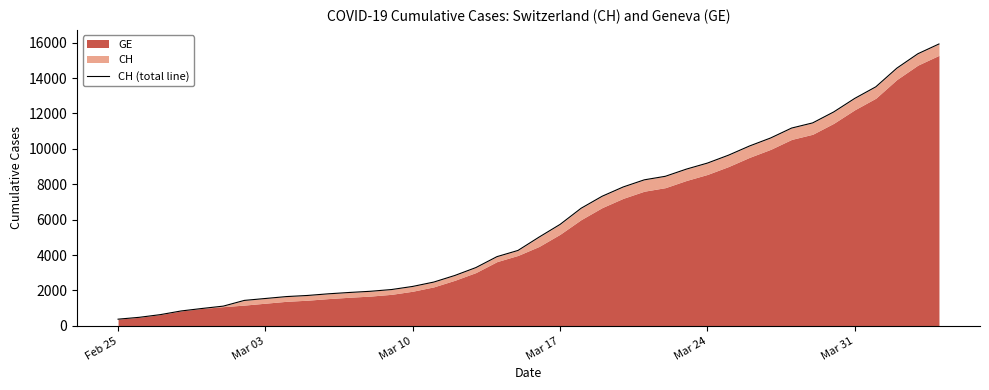

The chart shows a value of 1544 at Mar 03. True or false?

True